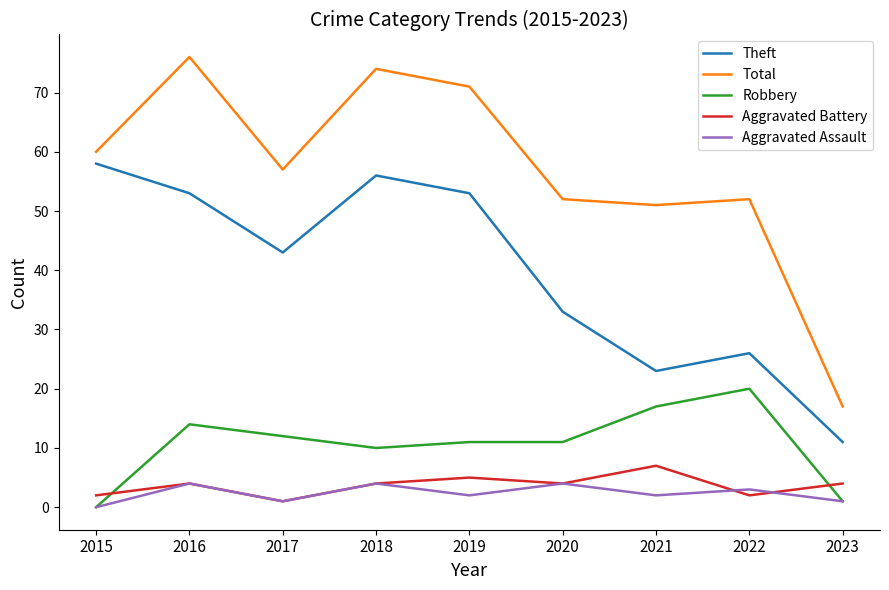

Is the value of Aggravated Battery at 2020 greater than the value of Aggravated Assault at 2022?

Yes